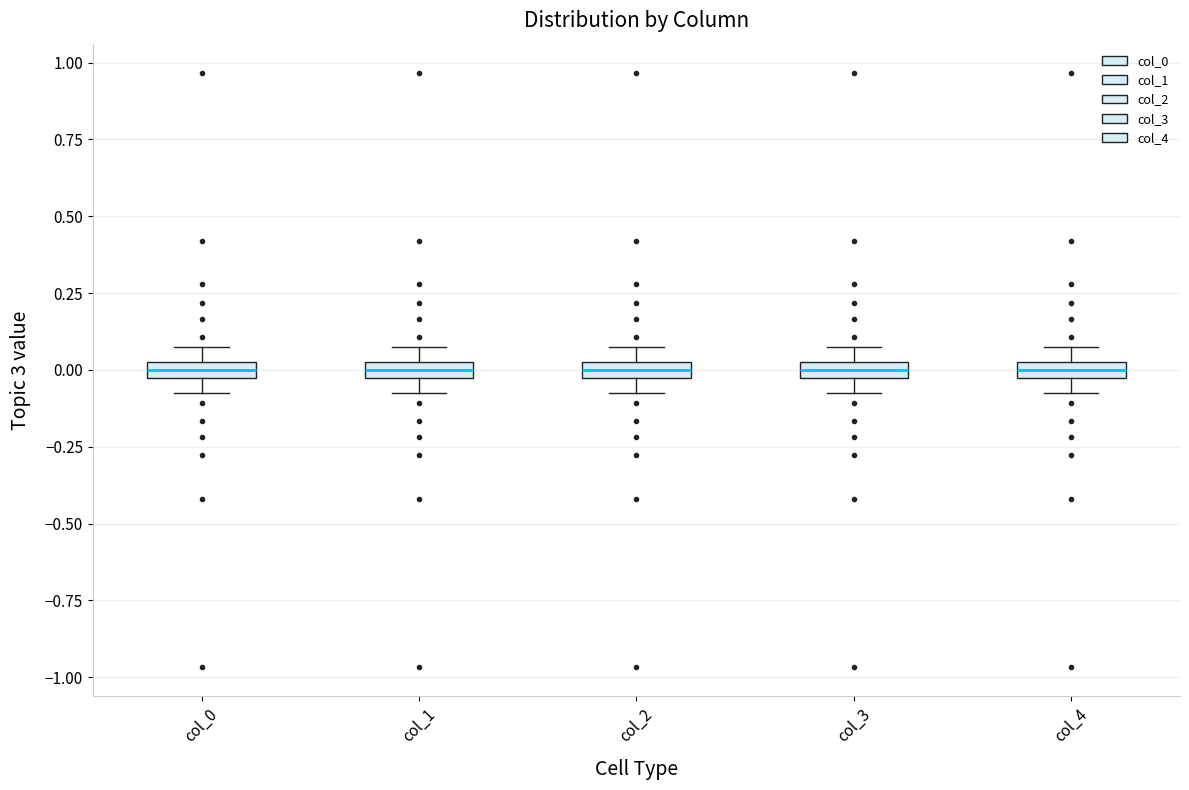

Where does the median line of the box for col_4 sit on the y-axis? The values are not printed on the chart, so give them approximately, as read against the axis.

0.00